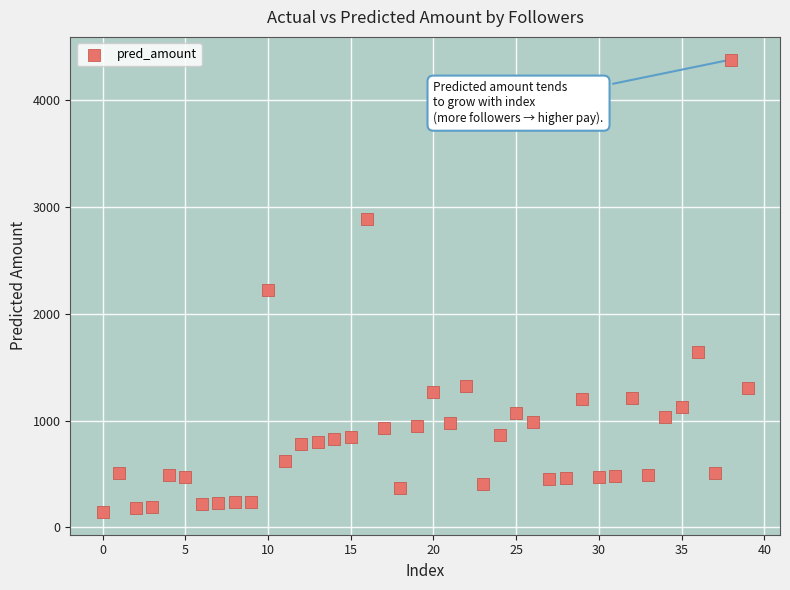

What is the range of Y values (max minus min)?

4241.2